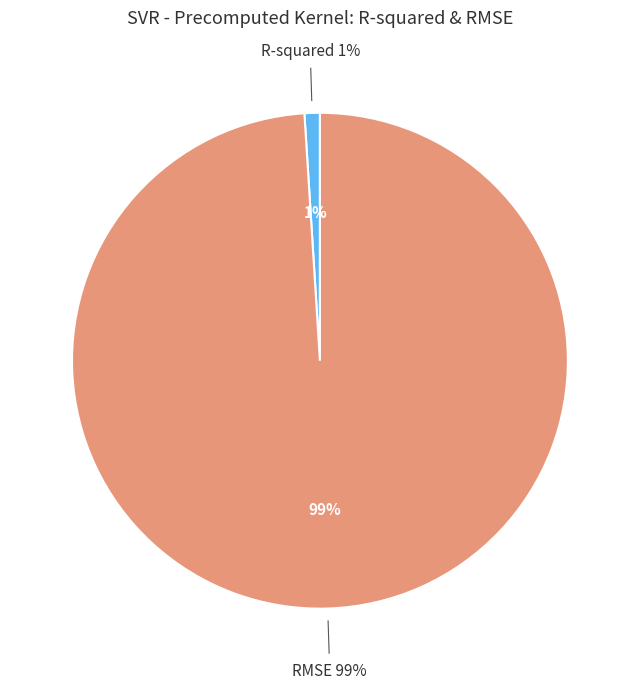

Which category accounts for the majority?

RMSE